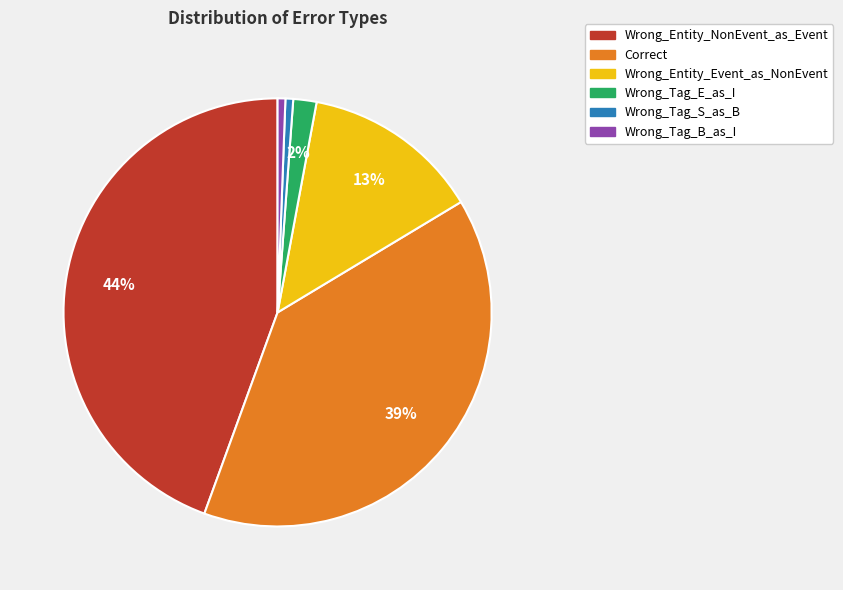

What percentage is the Wrong_Entity_Event_as_NonEvent slice, to the nearest percent?

13%